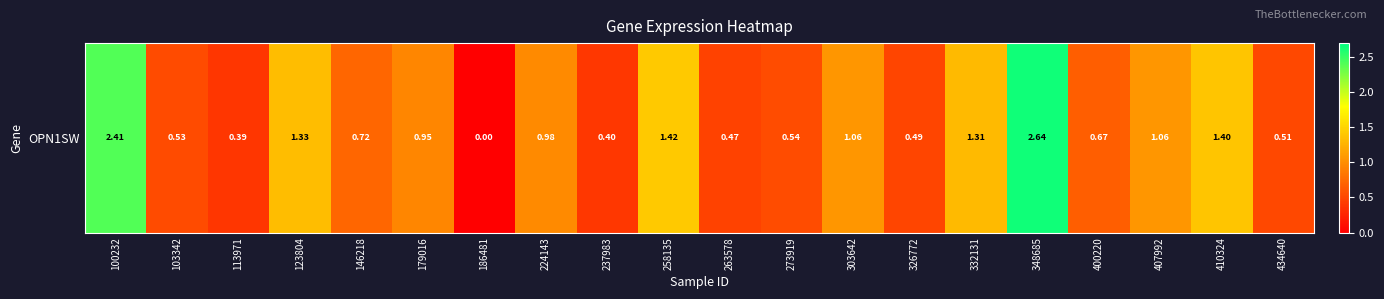

The chart shows a value of 0.2 at 434640. True or false?

False